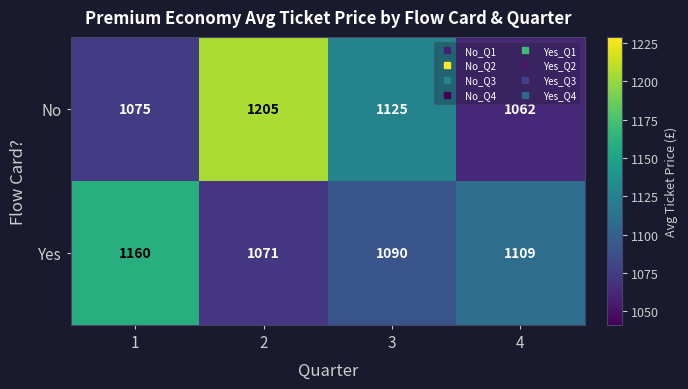

How many categories are shown in the chart?

4